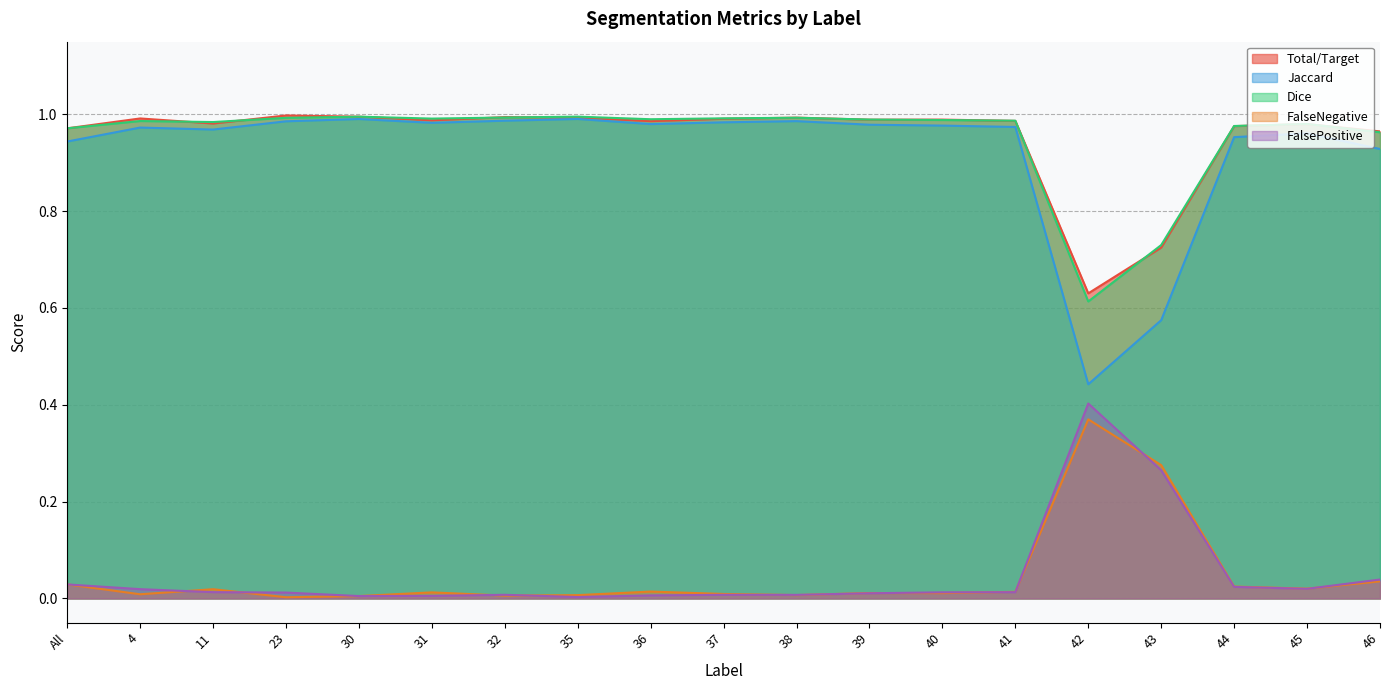

At which label is Jaccard closest to 0?

42